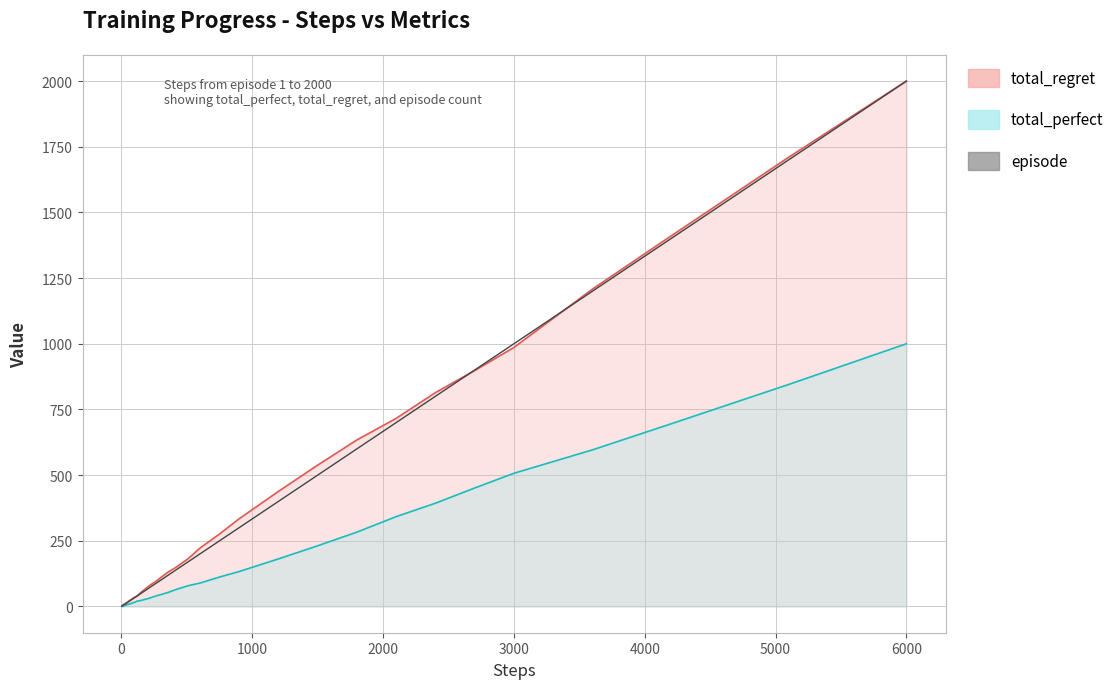

What is the sum of all episode values?

13043